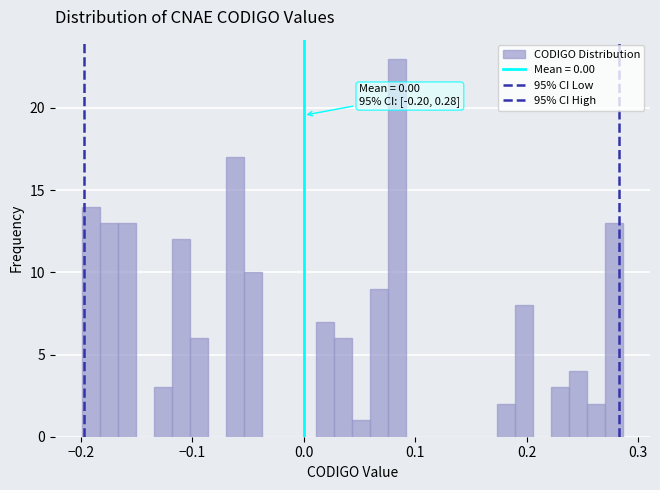

Around what value on the x-axis is the tallest bar? Give the approximate position of its centre, as read against the axis.

0.08